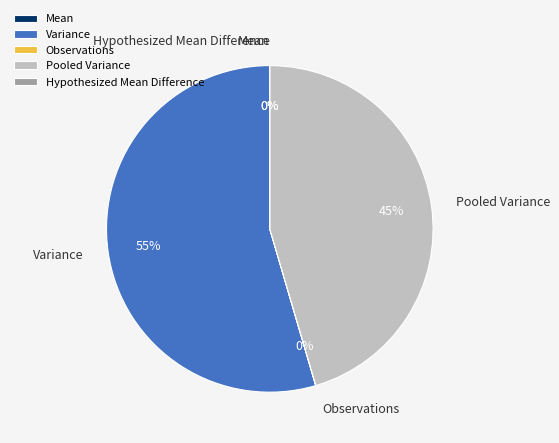

Which slice represents more than half of the pie?

Variance